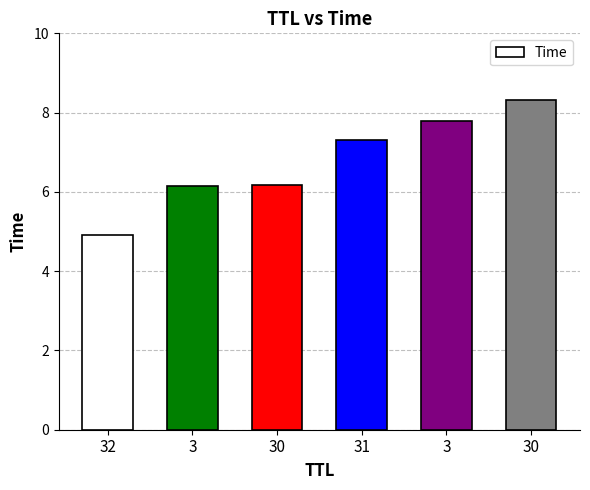

What is the maximum value shown in the chart?

8.3